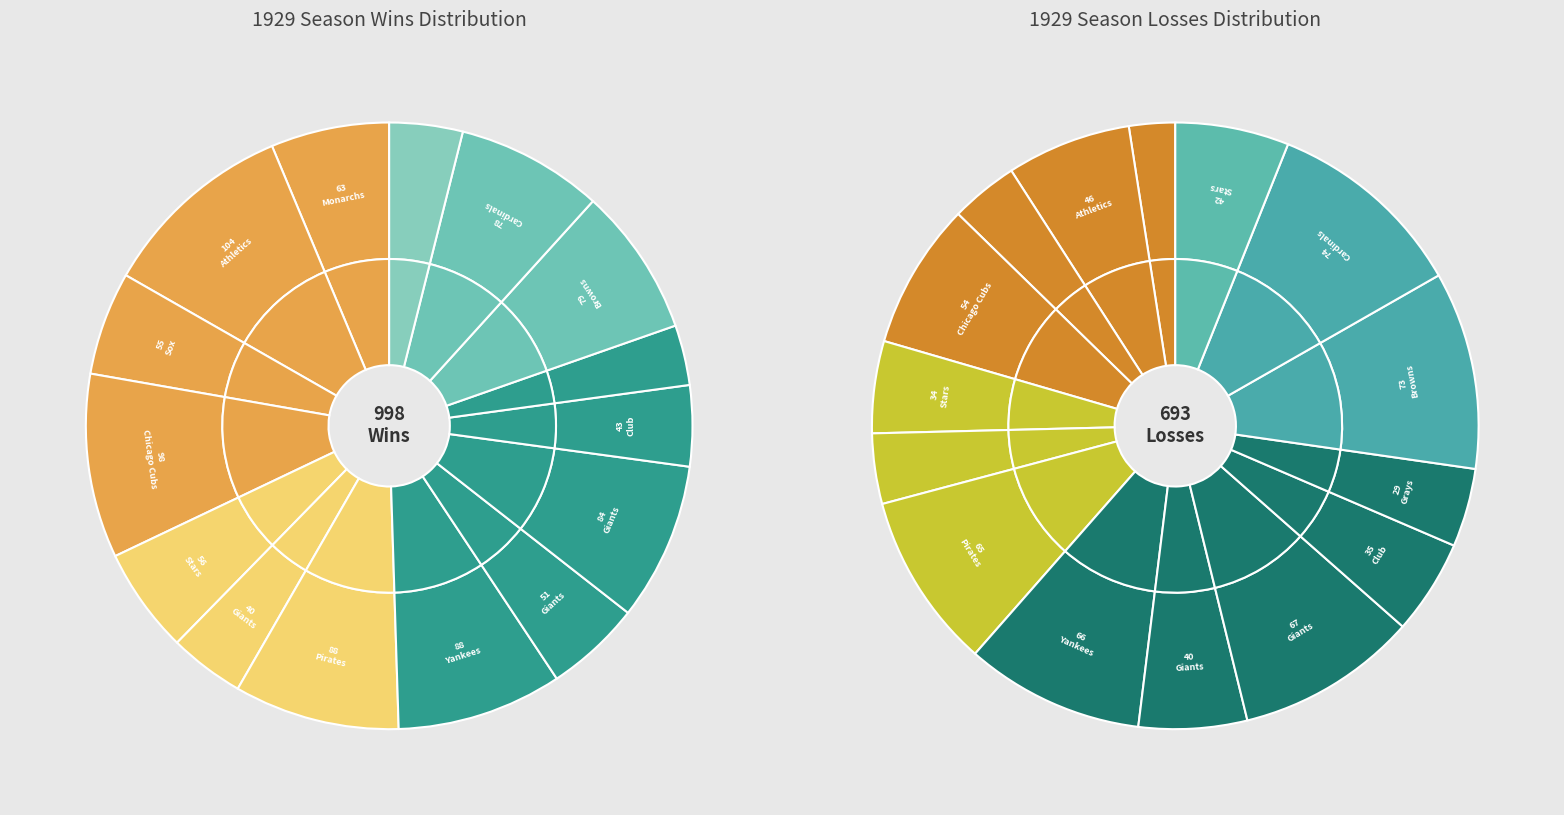

Which series has the widest spread of values?

W